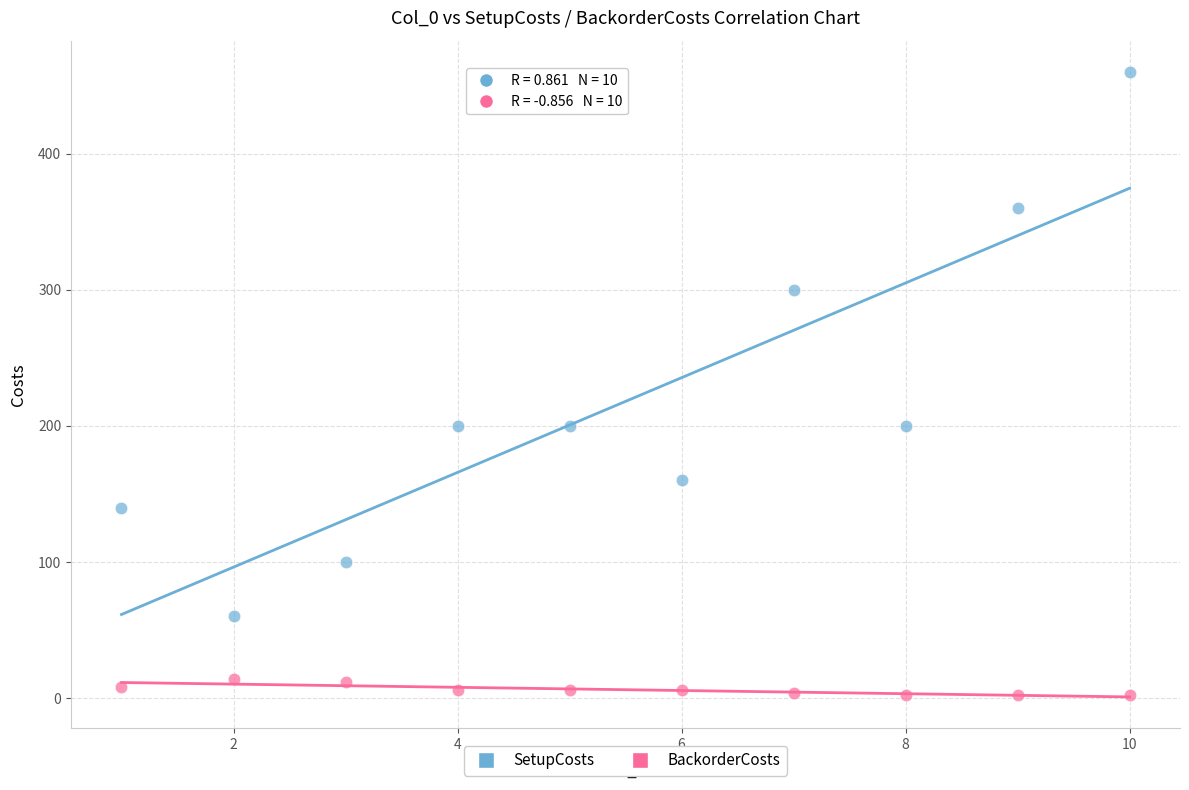

Across all data points, what is the range of X values (max minus min)?

9